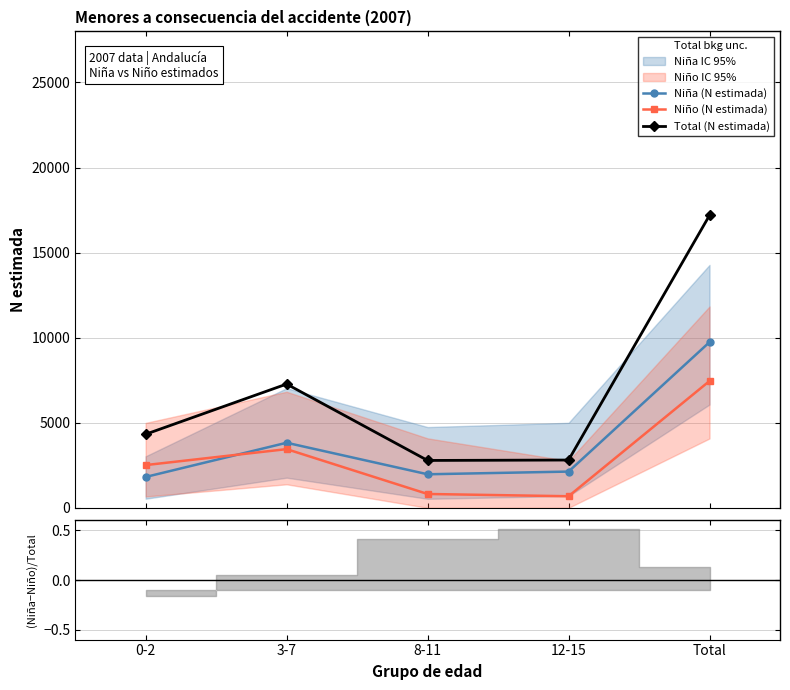

At how many categories does at least one series exceed 6729?

2